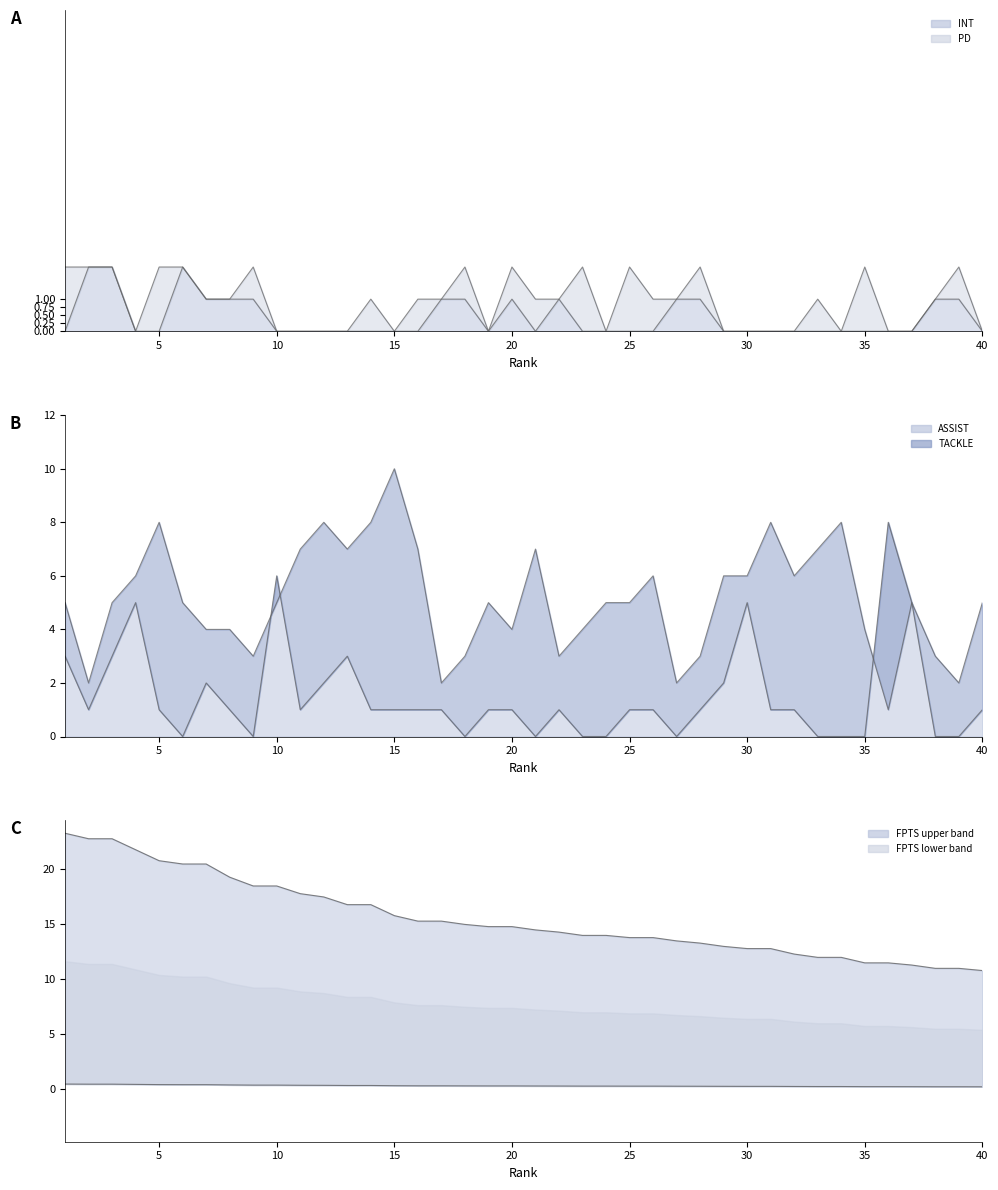

What is the sum of the TACKLE values at 28 and 3?

8.0